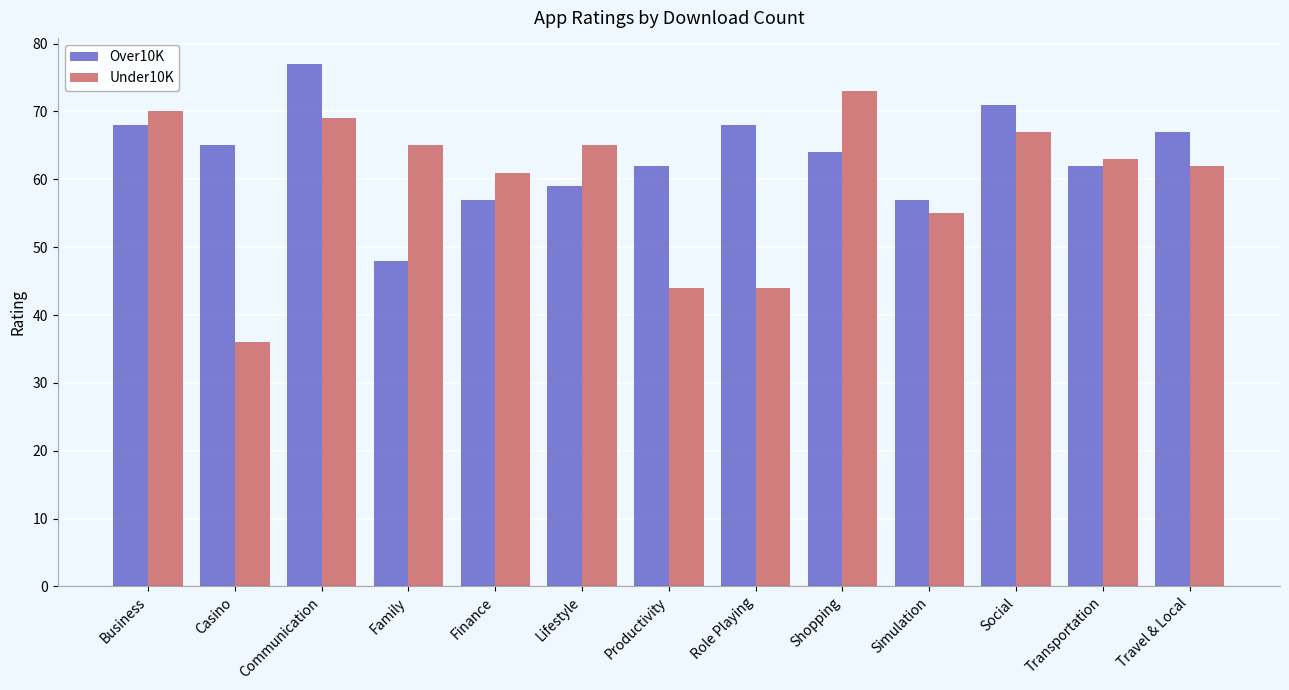

The Over10K series shows 81 at Family. True or false?

False